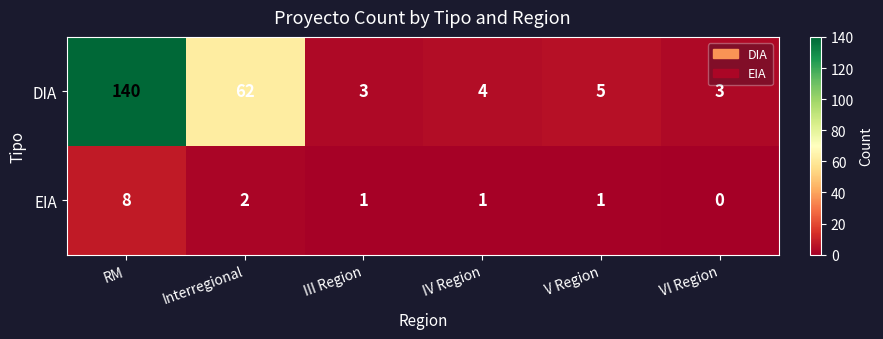

What is the difference between the maximum and minimum values in the EIA series?

8